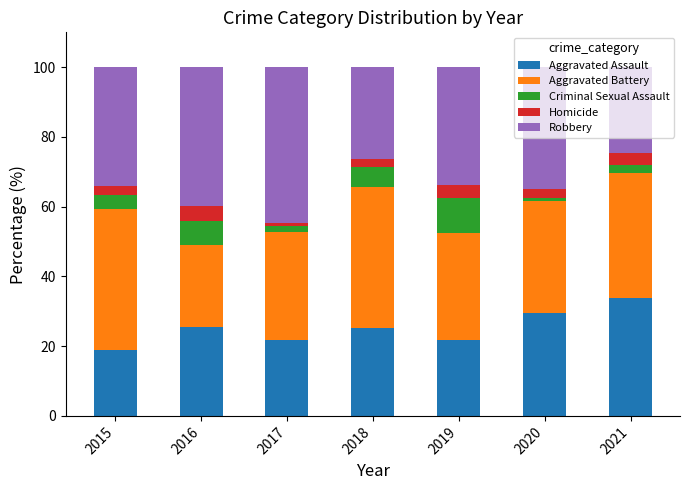

The Aggravated Assault series shows 36.8 at 2017. True or false?

False